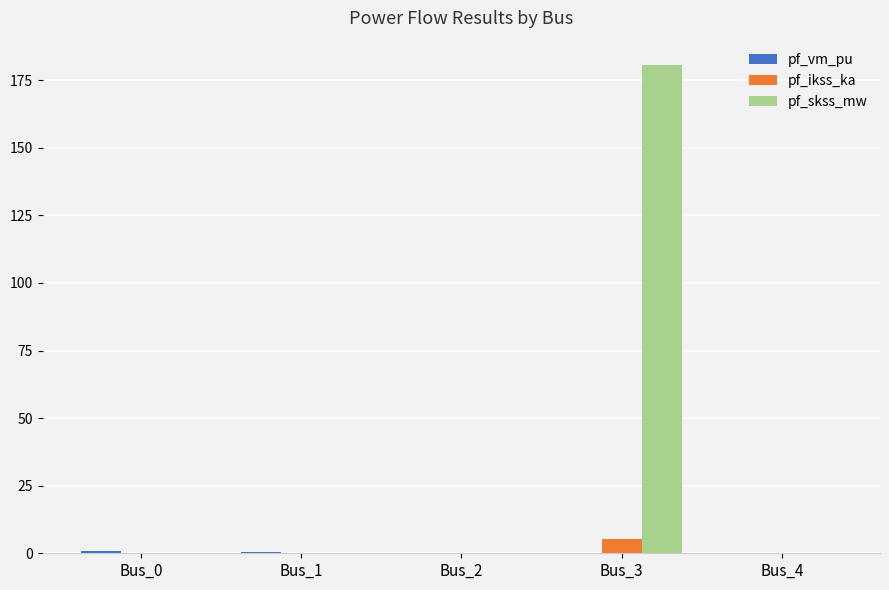

At which label does pf_skss_mw reach its peak?

Bus_3